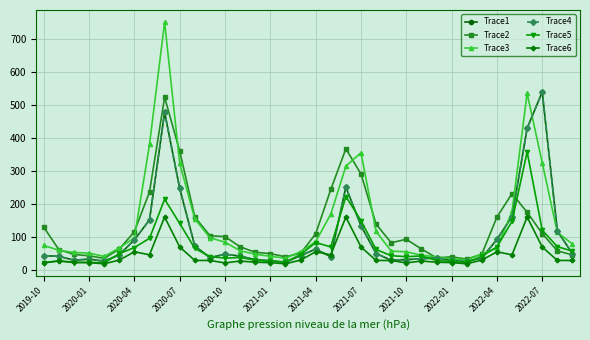

Which series has the widest spread of values?

Trace3